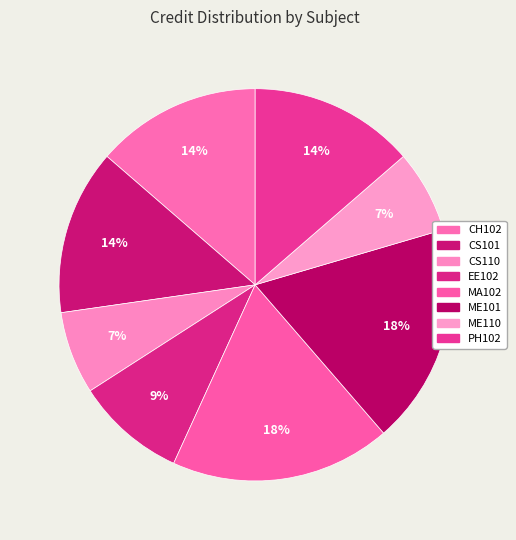

To the nearest percent, what is the difference between the largest and smallest slice percentages?

11%